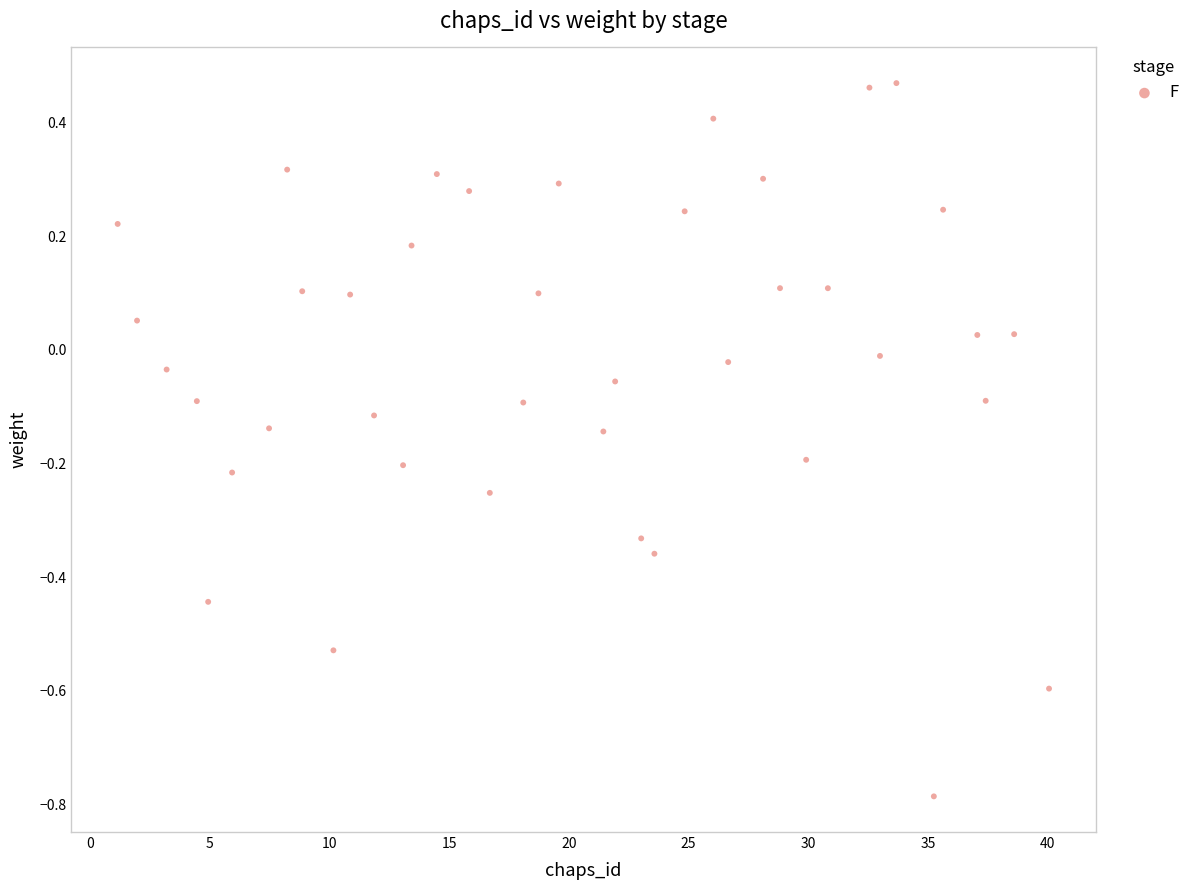

What is the range of X values (max minus min)?

38.9